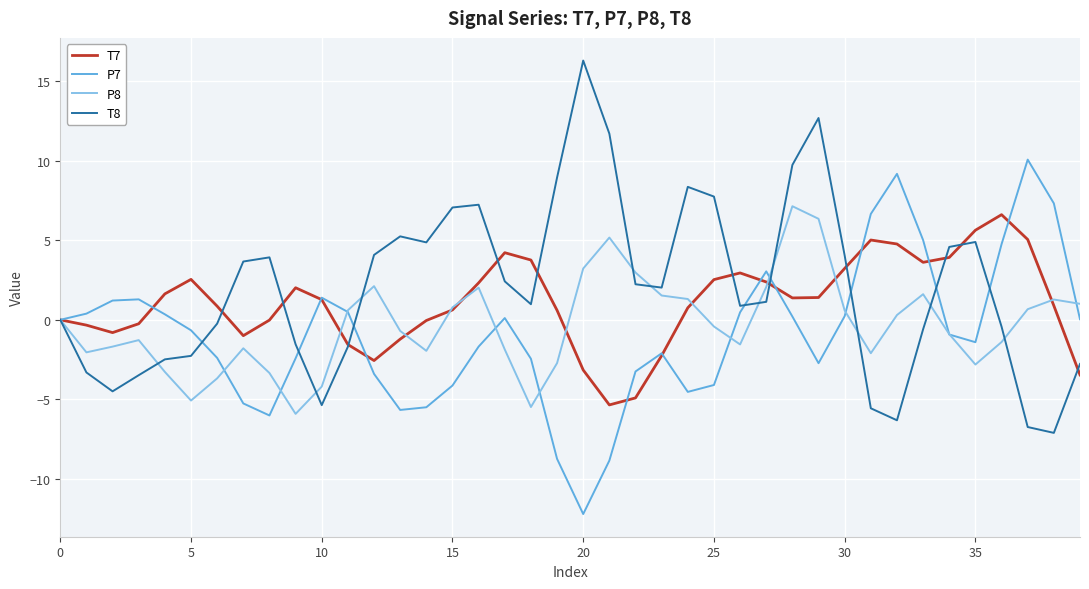

What is the average value of the P8 series?

-0.3